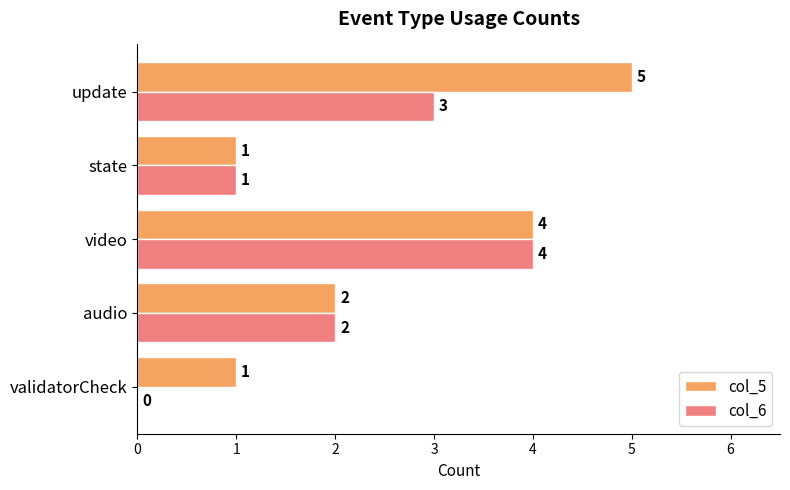

Which series has the largest total across all categories?

col_5